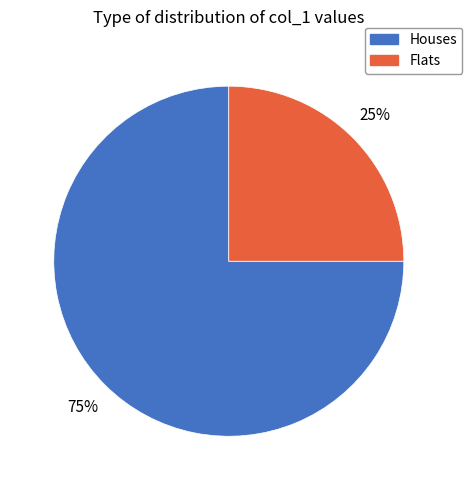

To the nearest percent, what is the average slice percentage?

50%